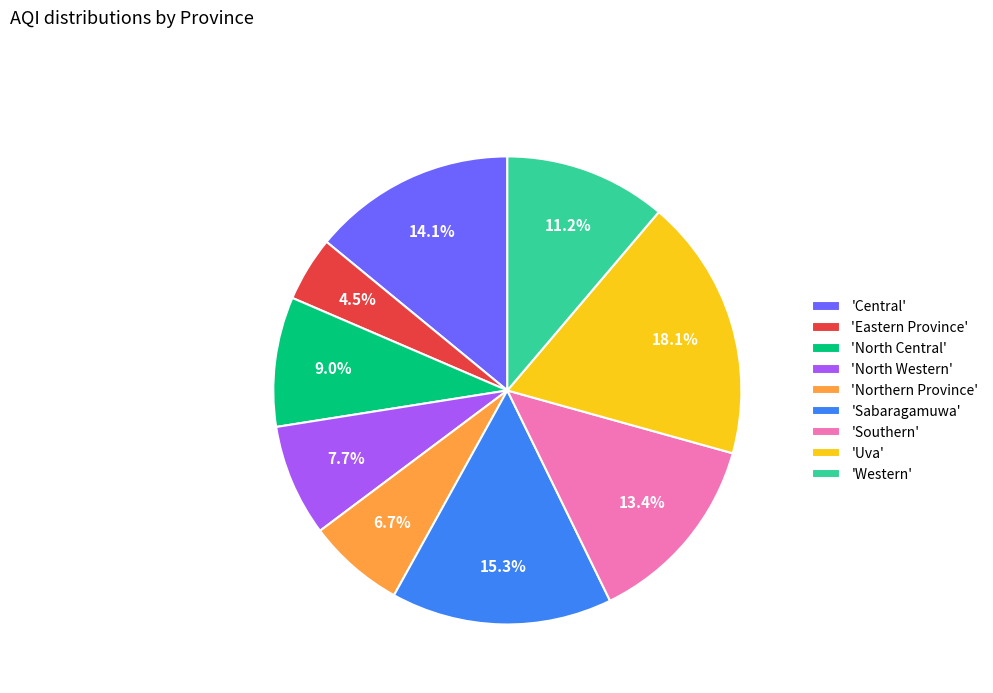

Rank the categories by value from lowest to highest.

'Eastern Province', 'Northern Province', 'North Western', 'North Central', 'Western', 'Southern', 'Central', 'Sabaragamuwa', 'Uva'